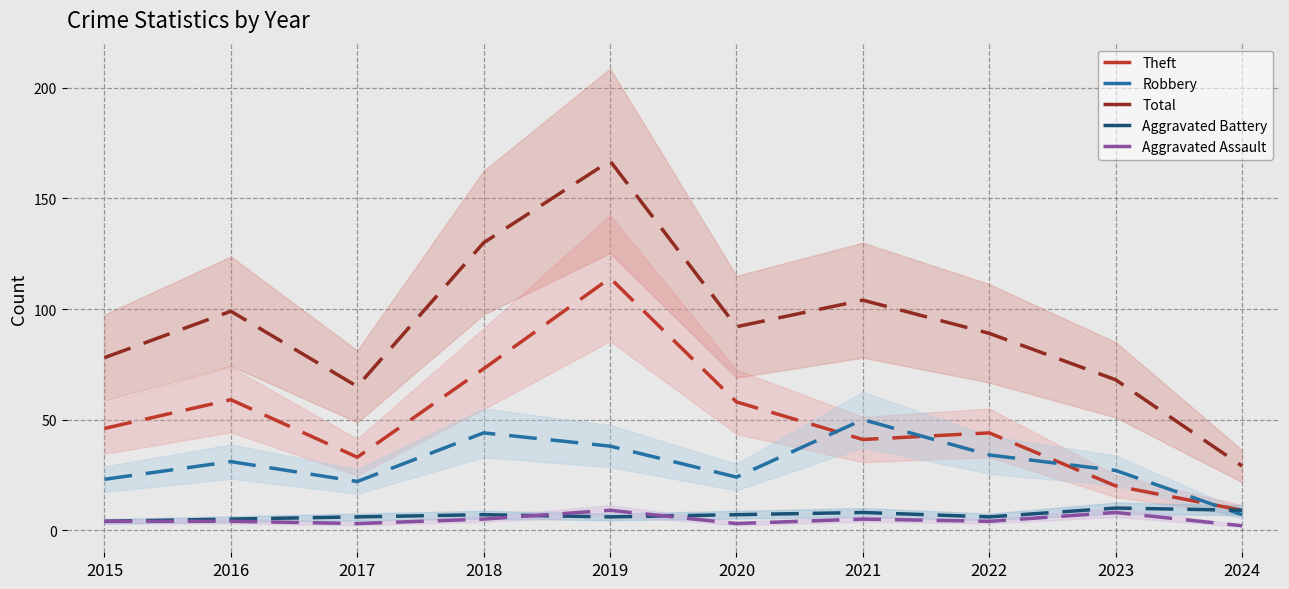

True or false: Aggravated Battery has a value of 10 at 2023.

True